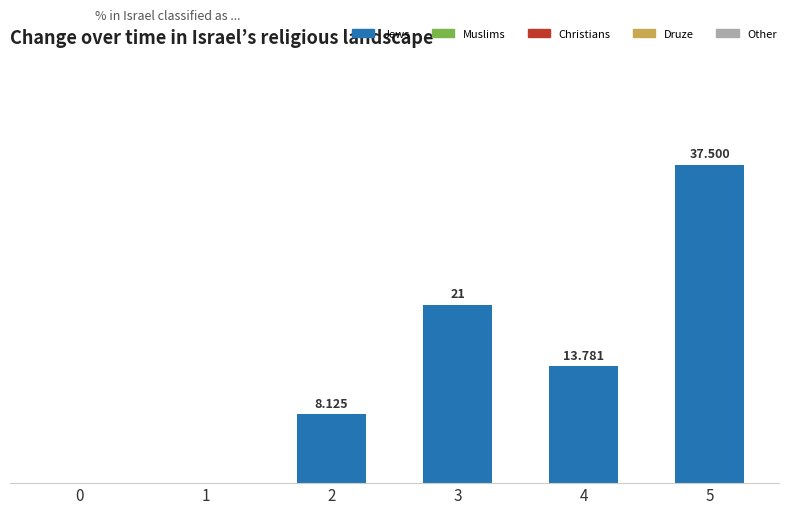

Reading left to right, extract all data points from this chart.

1: 0.0	0.0	8.1	21.0	13.8	37.5
2: 0.0	0.0	0.0	0.0	0.0	0.0
3: 0.0	0.0	0.0	0.0	0.0	0.0
4: 0.0	0.0	0.0	0.0	0.0	0.0
5: 0.0	0.0	0.0	0.0	0.0	0.0
6: 0.0	0.0	0.0	0.0	0.0	0.0